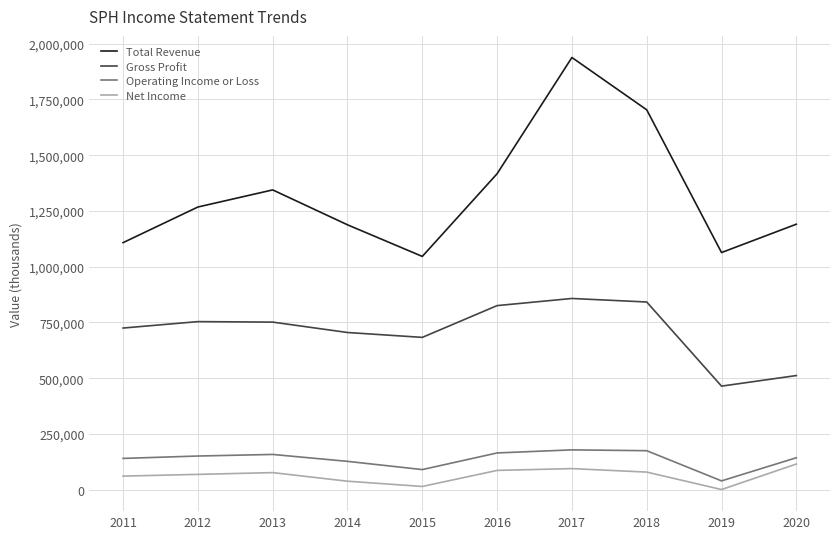

Between 2012 and 2020, which series saw the biggest shift?

Gross Profit